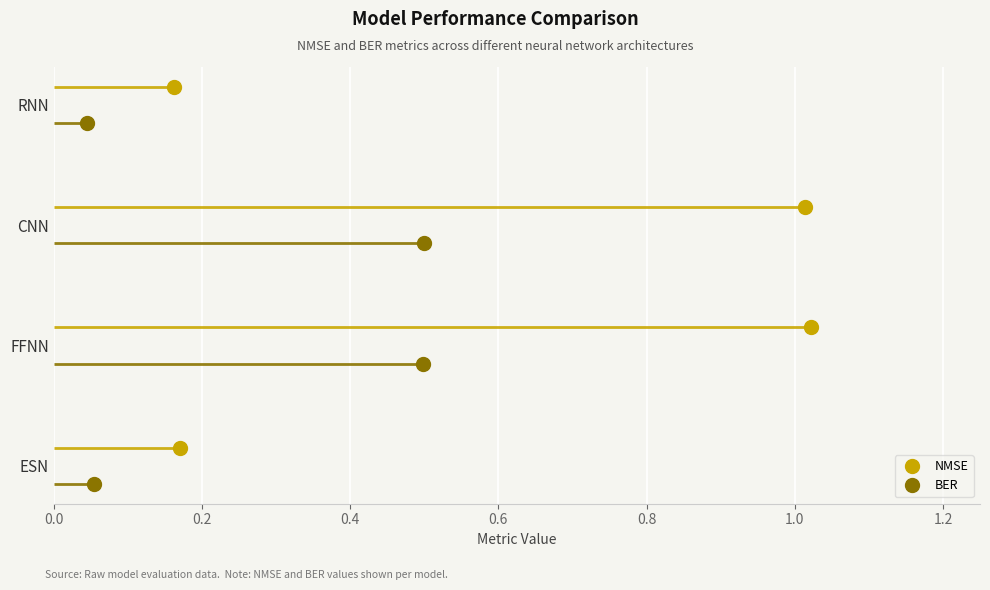

Which series has the largest total across all categories?

NMSE